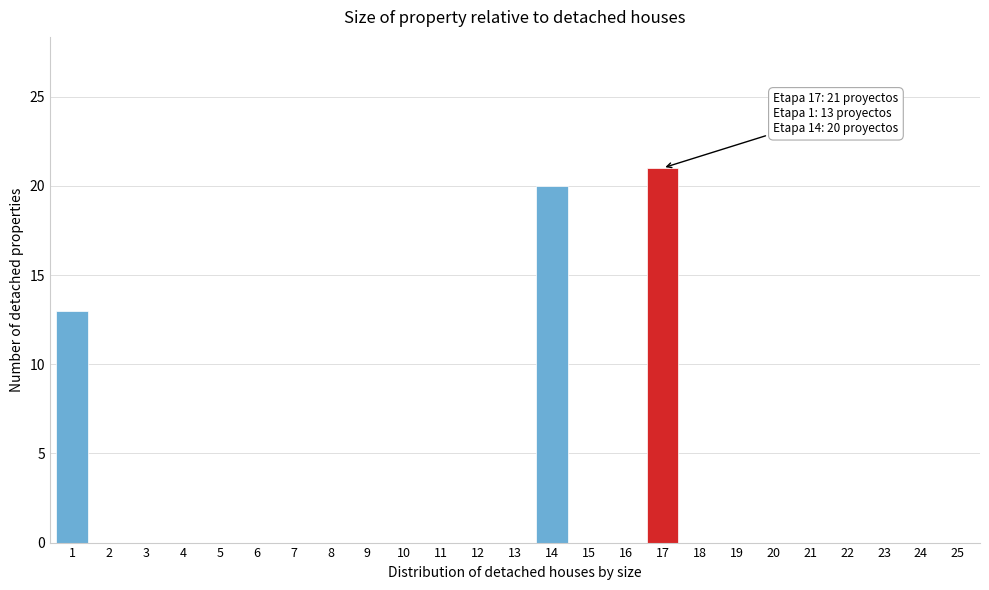

Reading left to right, extract all data points from this chart.

1=13	2=0	3=0	4=0	5=0	6=0	7=0	8=0	9=0	10=0	11=0	12=0	13=0	14=20	15=0	16=0	17=21	18=0	19=0	20=0	21=0	22=0	23=0	24=0	25=0